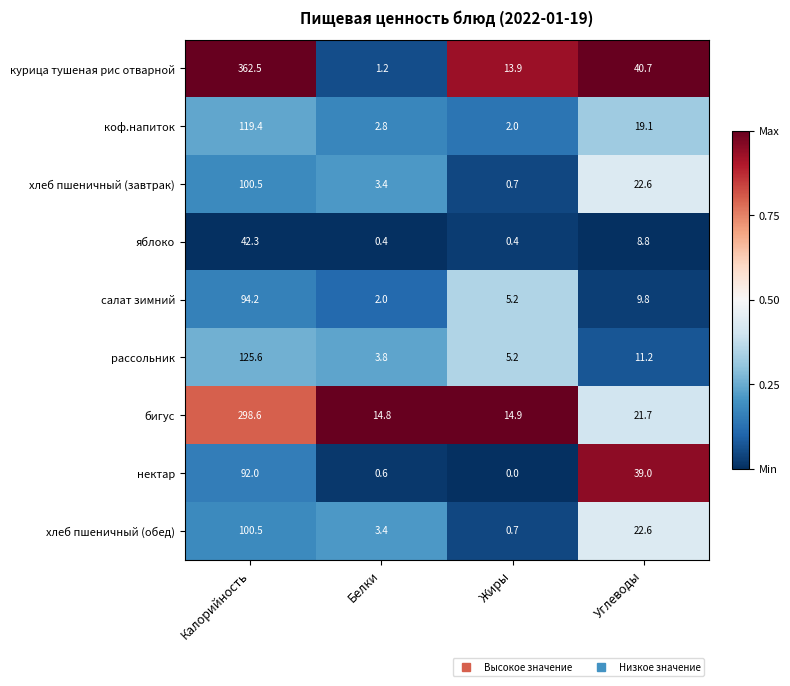

The хлеб пшеничный (завтрак) series shows 22.6 at Углеводы. True or false?

True